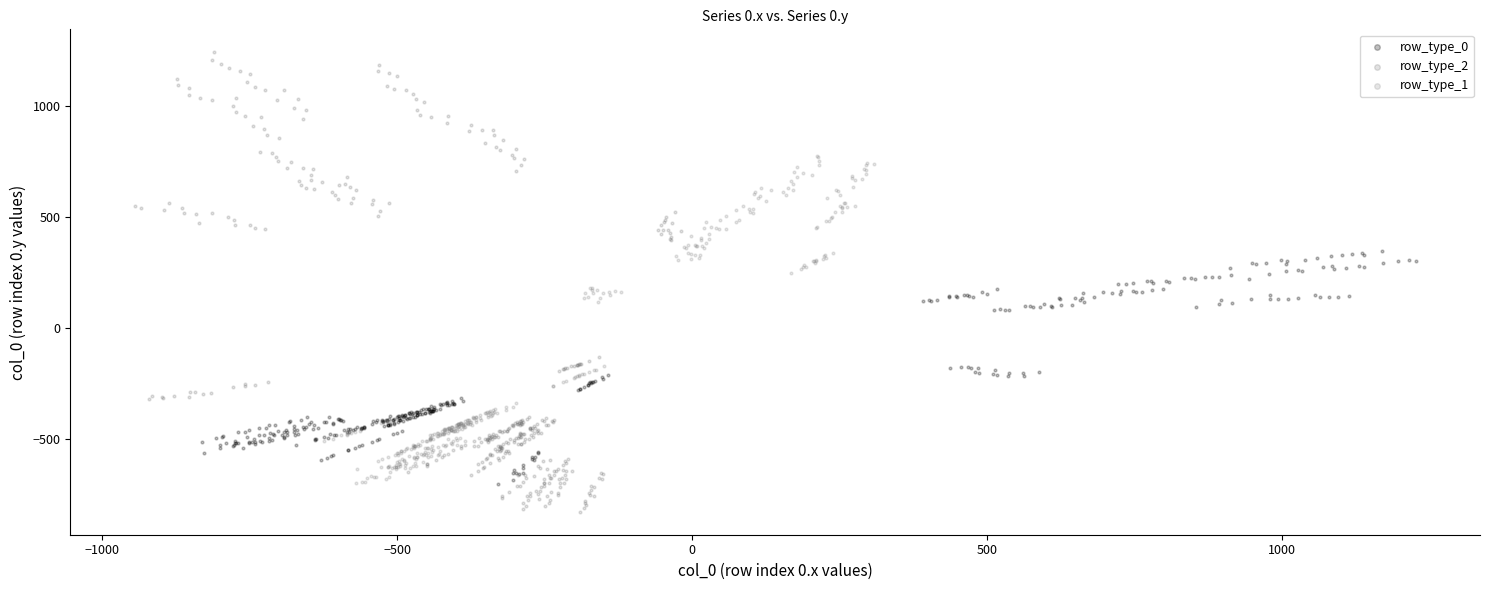

Which series reaches the minimum Y coordinate?

row_type_2